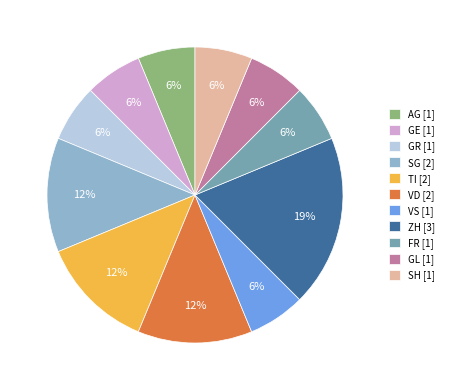

Which has a higher value, VD [2] or ZH [3]?

ZH [3]